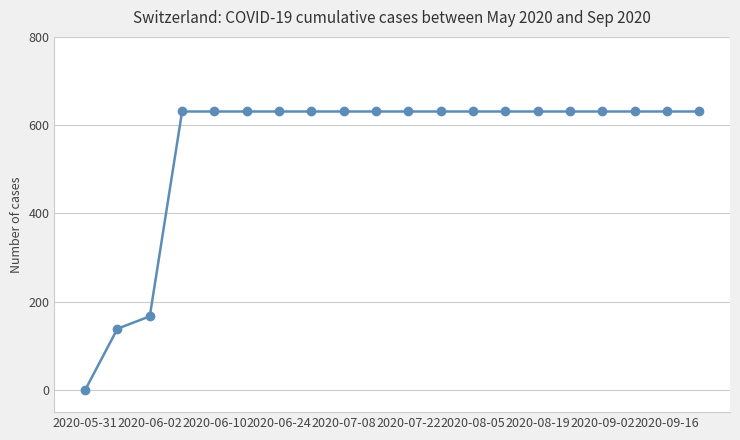

What is the maximum value shown in the chart?

631